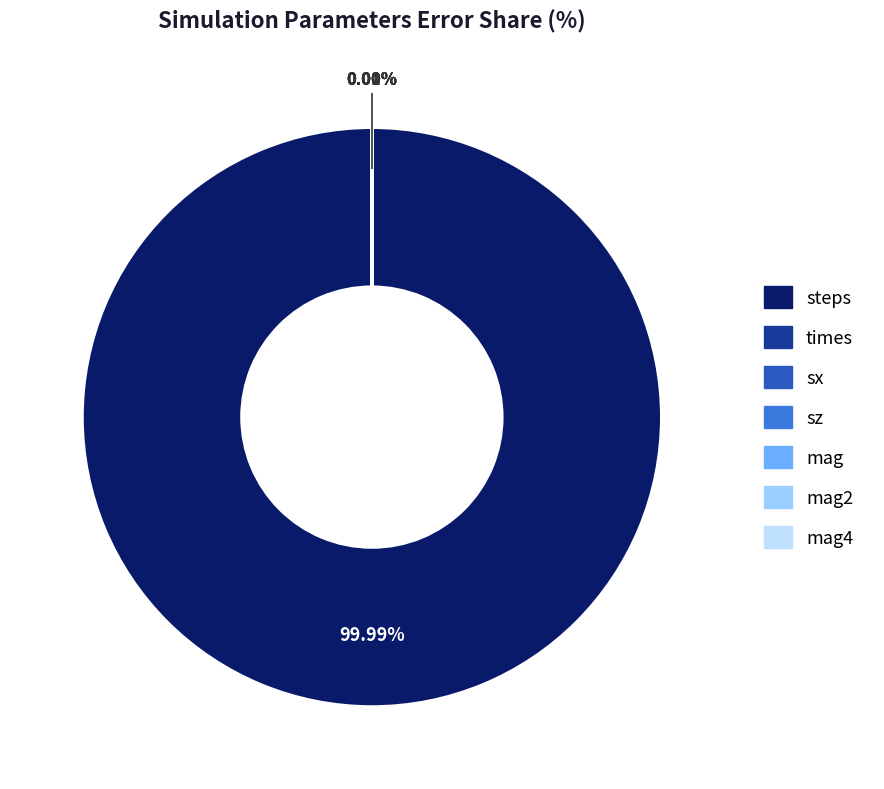

How many slices are in this pie chart?

7